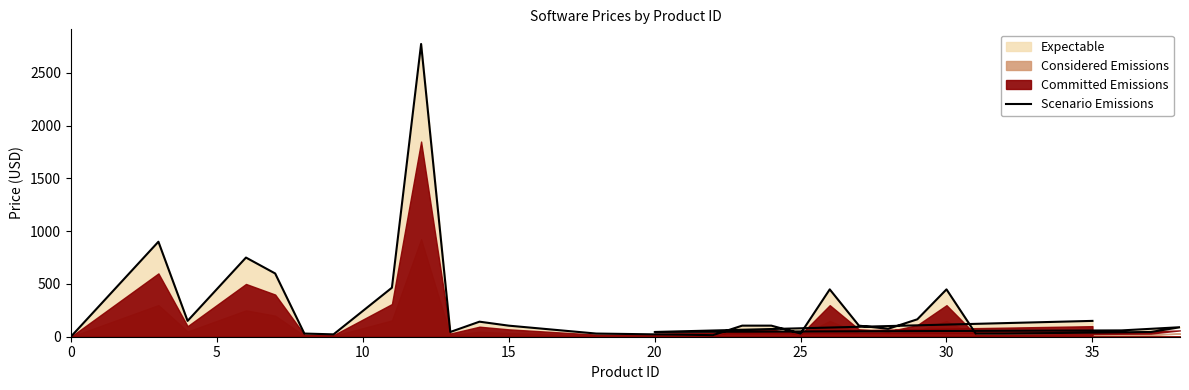

How many positive values are there?

28